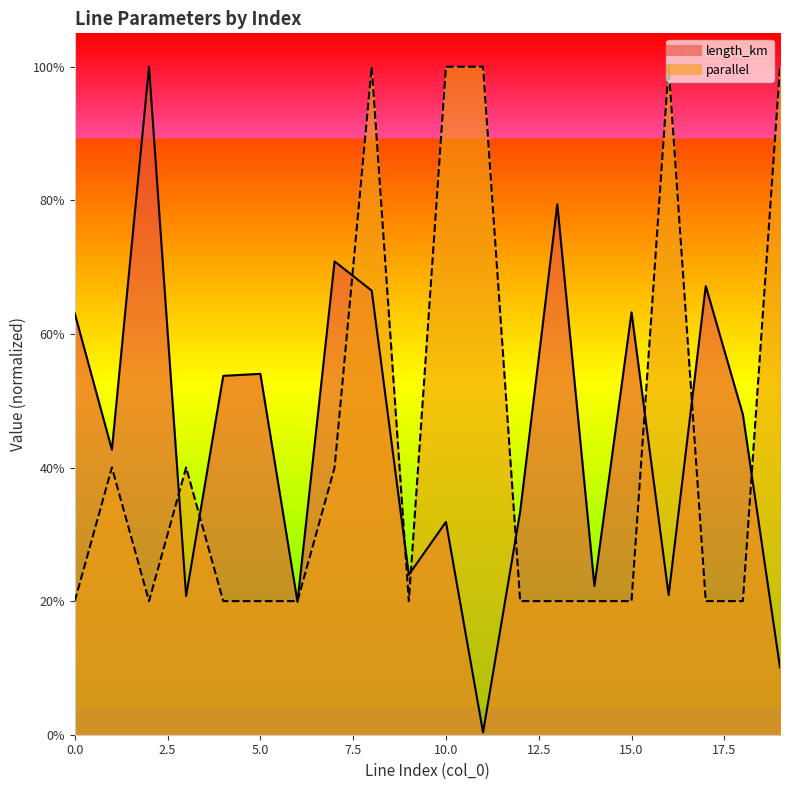

Which label corresponds to the smallest value in the chart?

11